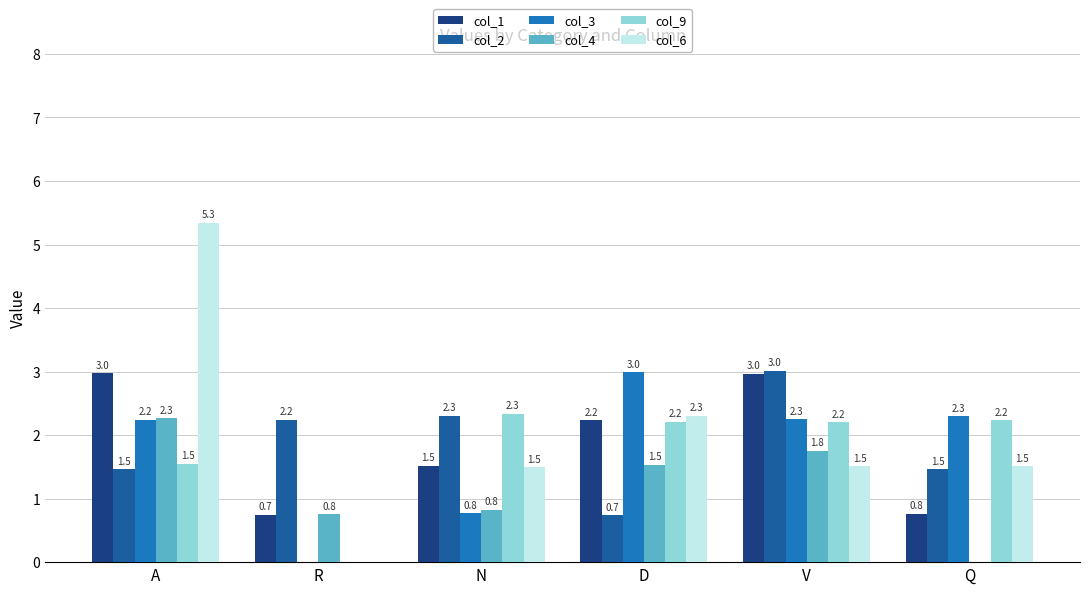

How many data points in col_4 are above 1?

3